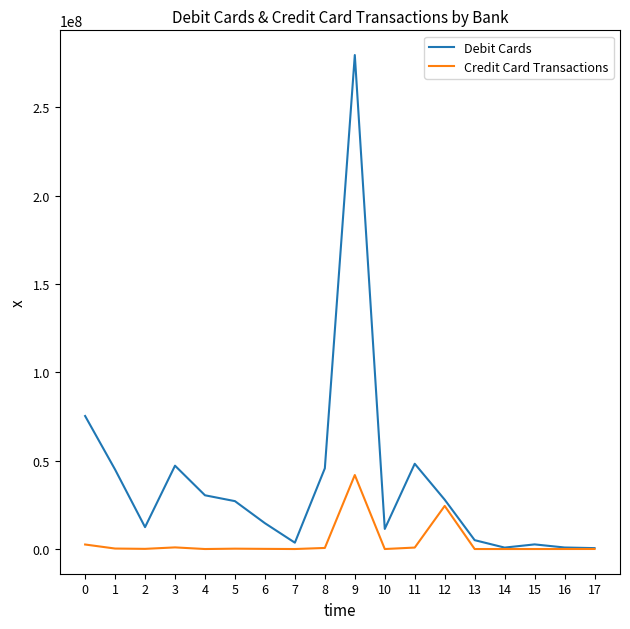

How many interior local peaks does the Debit Cards series have?

4